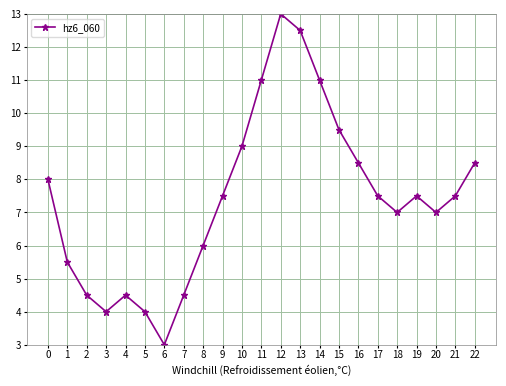

True or false: the data shows 7.5 at 17.

True